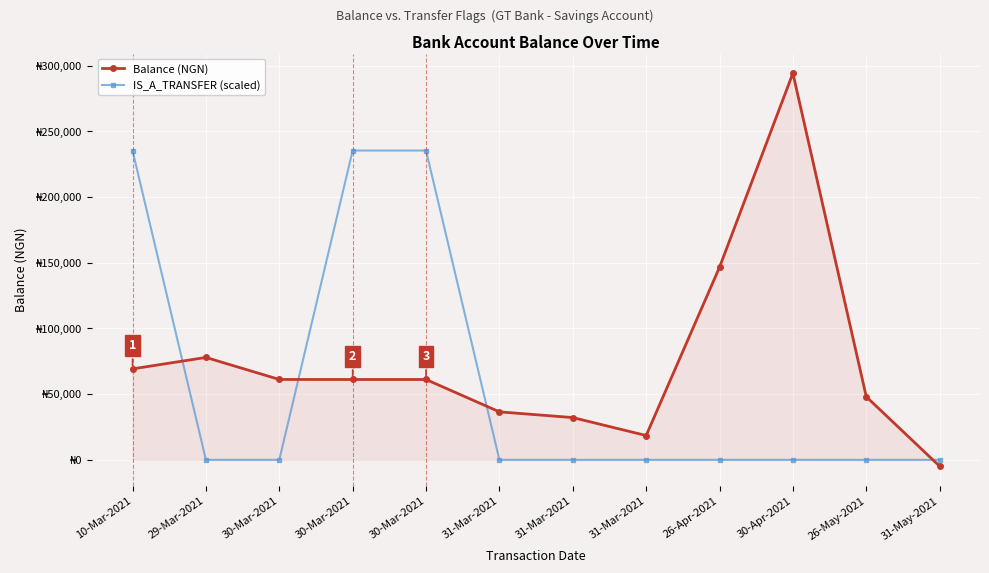

Is it true that IS_A_TRANSFER (scaled) equals 110668.8 at 10-Mar-2021?

False